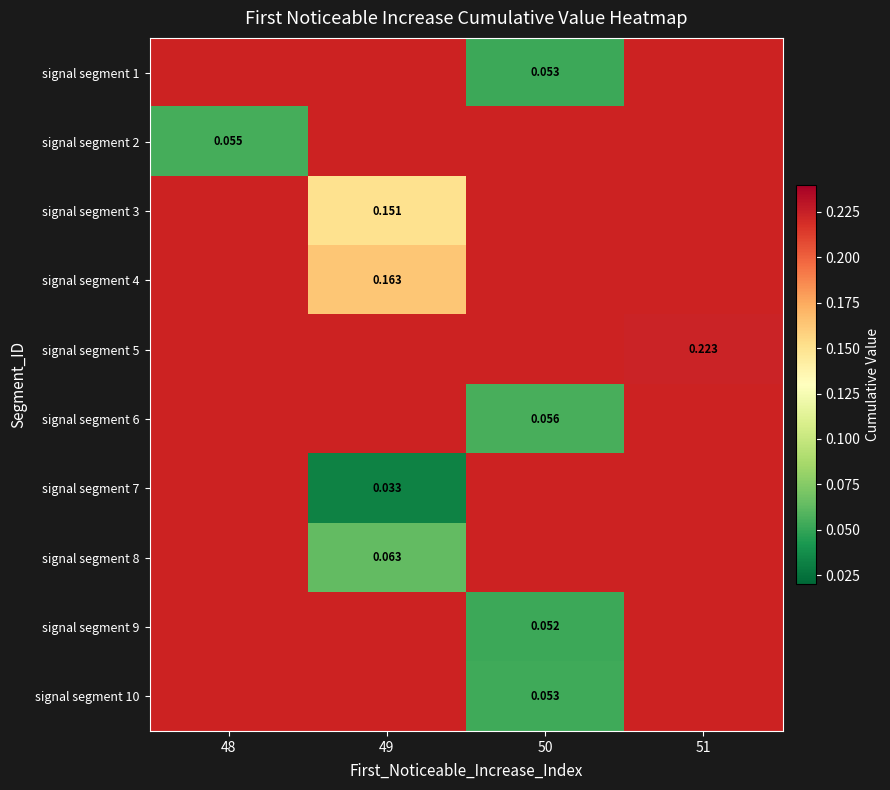

At which label does signal segment 3 reach its peak?

48